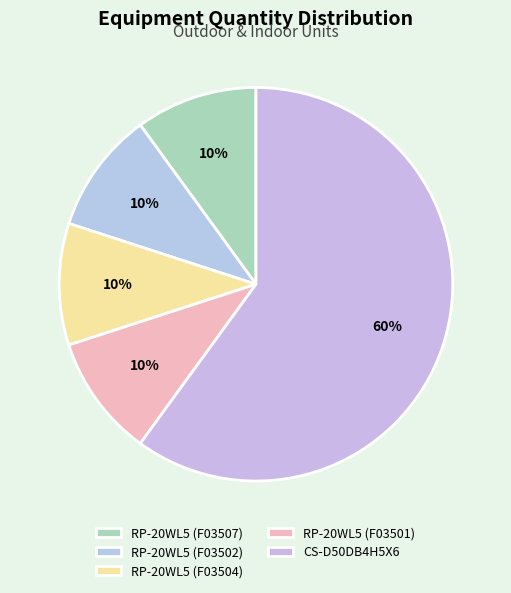

Does any single category account for the majority?

Yes